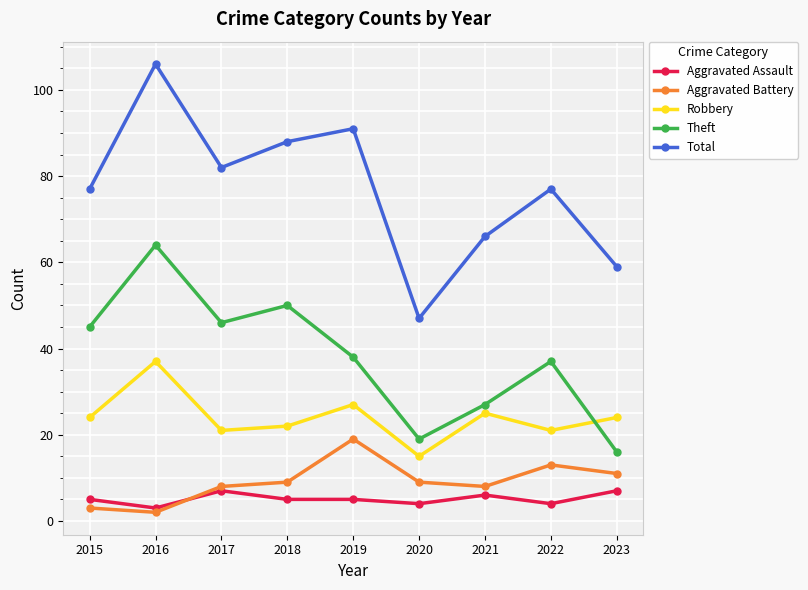

At 2021, list the series in order from largest to smallest.

Total, Theft, Robbery, Aggravated Battery, Aggravated Assault